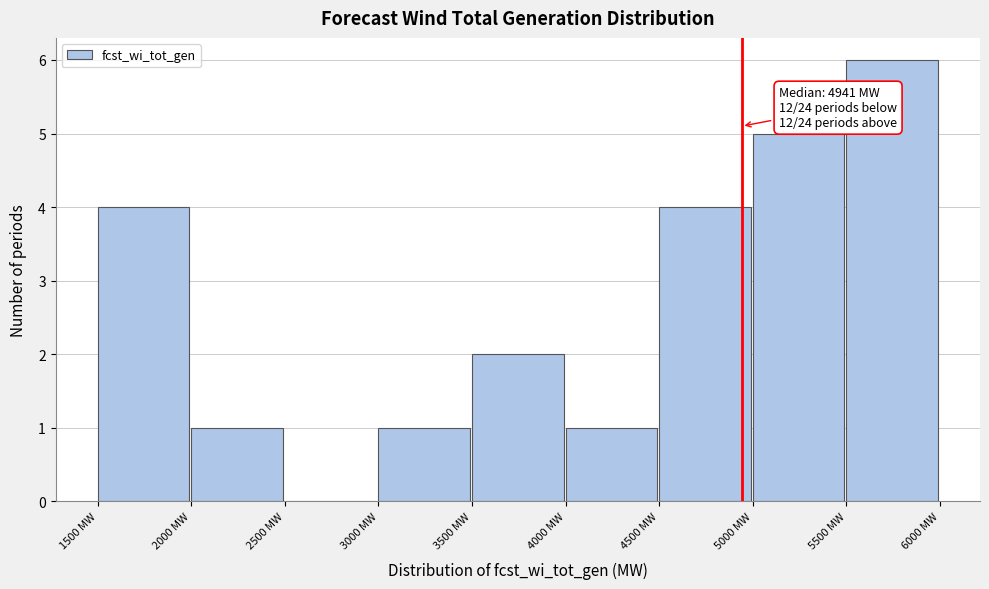

Over which range of the x-axis is the bar tallest?

5500 to 6000